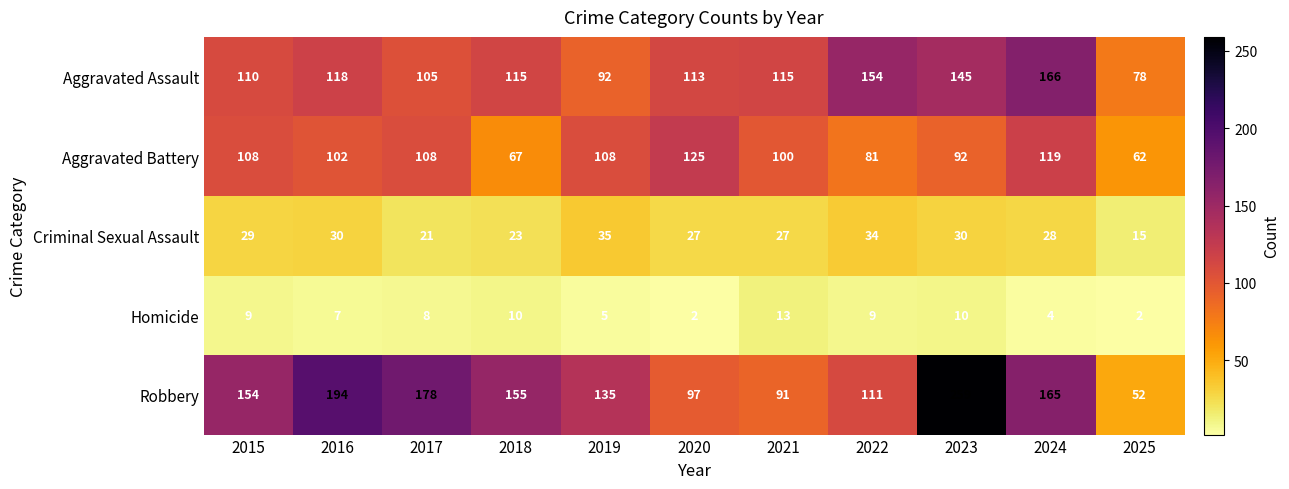

How many values in the Criminal Sexual Assault series are below 28?

5